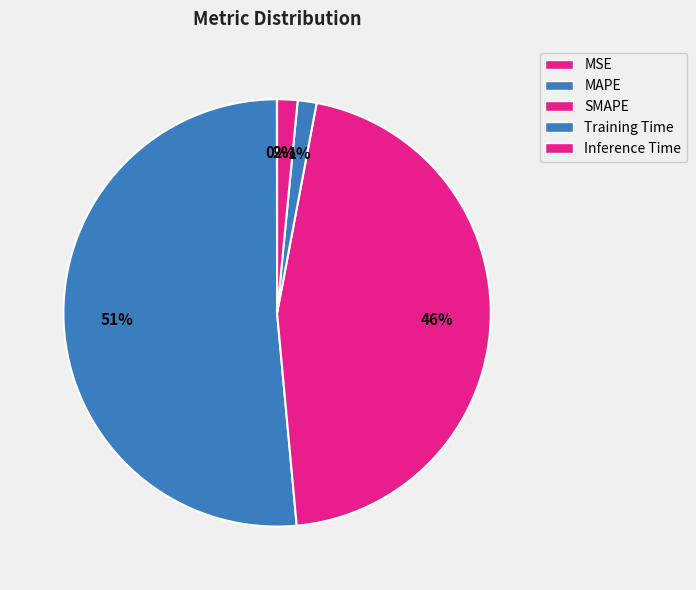

How much of the chart is everything except MAPE?

48.6%